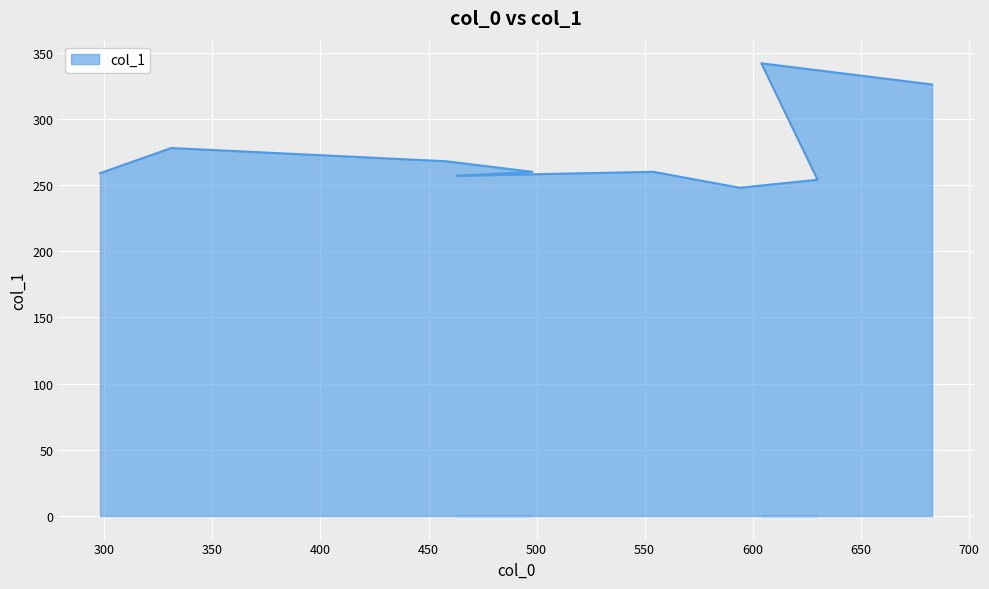

The chart shows a value of 254 at 630. True or false?

True